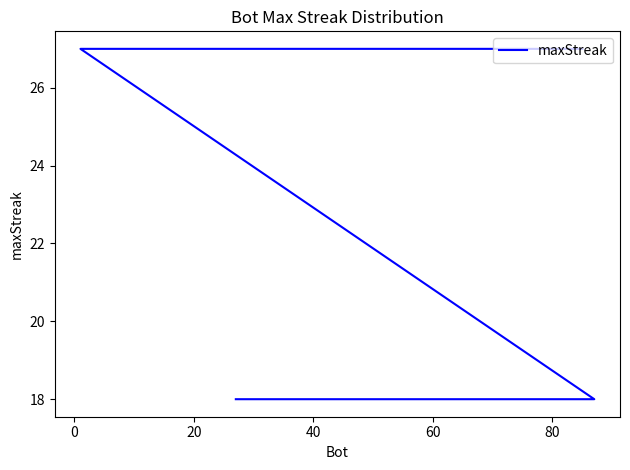

True or false: the data shows 10 at 8.

False